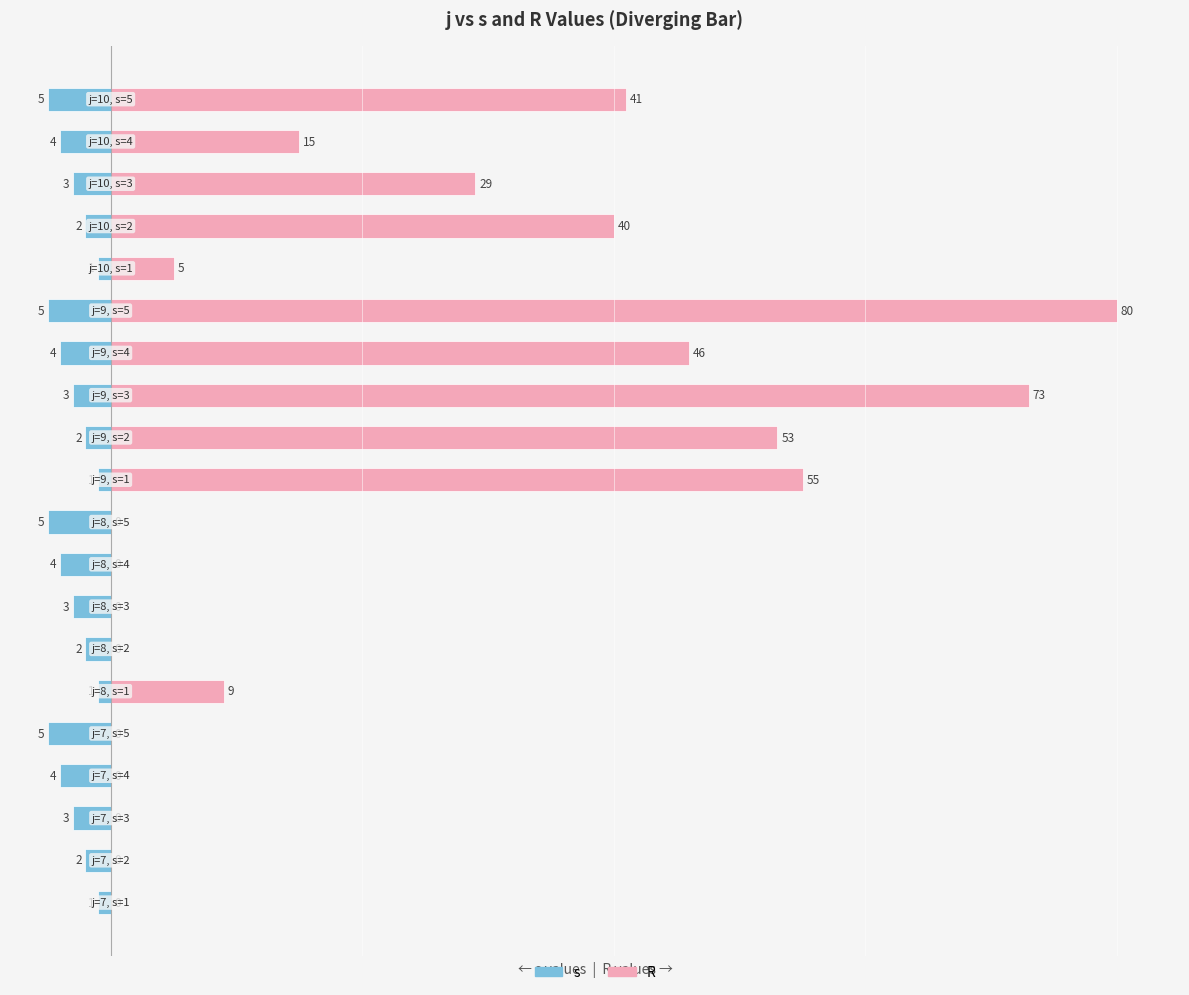

Reading left to right, transcribe all the data shown in this chart.

s: 0=-1	1=-2	2=-3	3=-4	4=-5	5=-1	6=-2	7=-3	8=-4	9=-5	10=-1	11=-2	12=-3	13=-4	14=-5	15=-1	16=-2	17=-3	18=-4	19=-5
R: 0=0	1=0	2=0	3=0	4=0	5=9	6=0	7=0	8=0	9=0	10=55	11=53	12=73	13=46	14=80	15=5	16=40	17=29	18=15	19=41